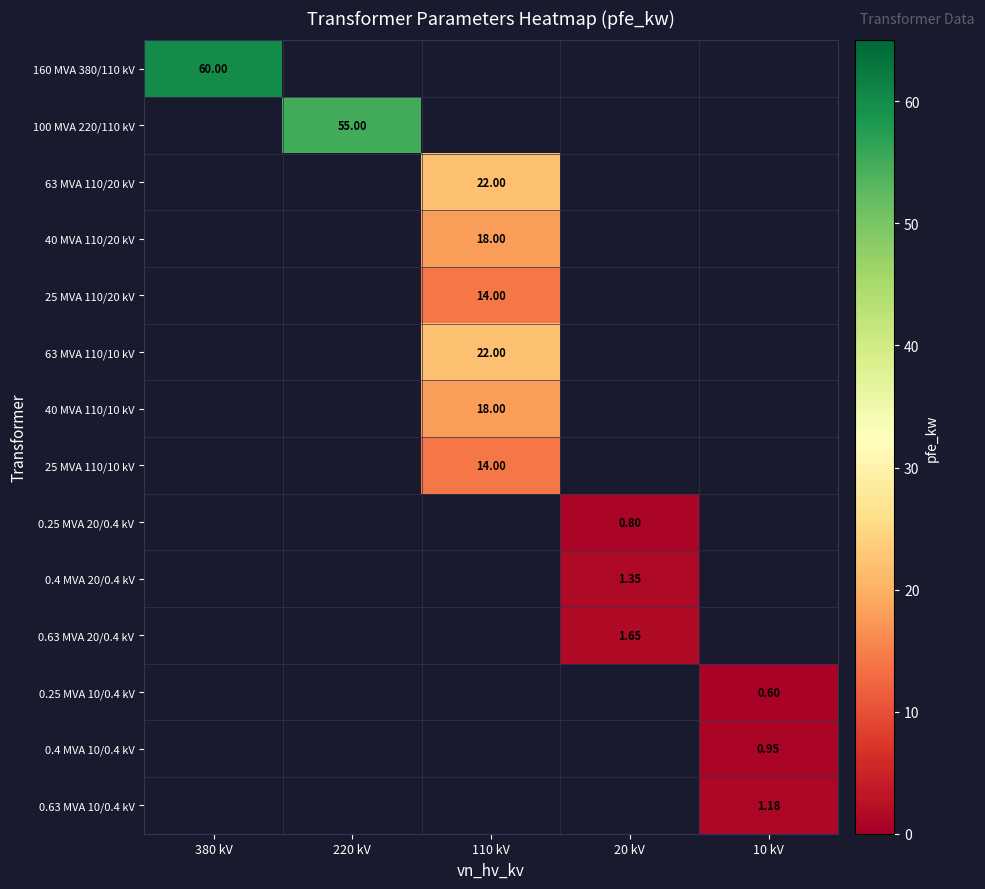

Which category has the highest value across all series?

380 kV